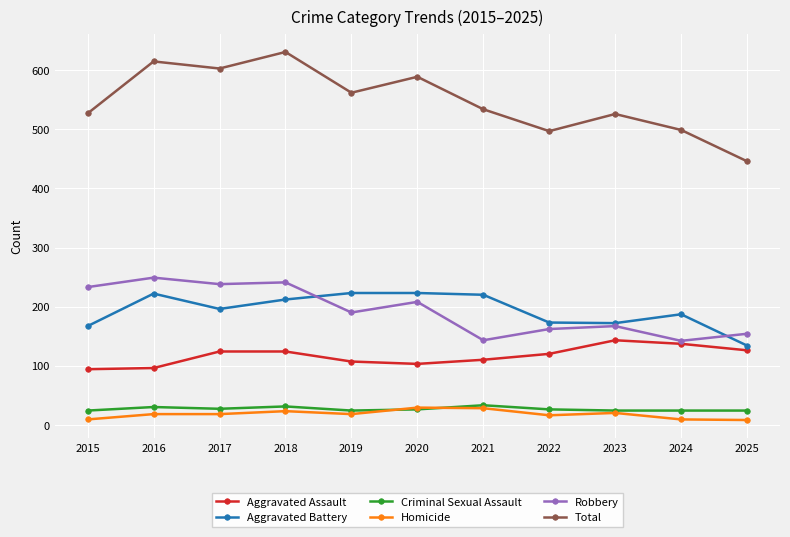

In Robbery, how many points are higher than both neighbors (excluding endpoints)?

4